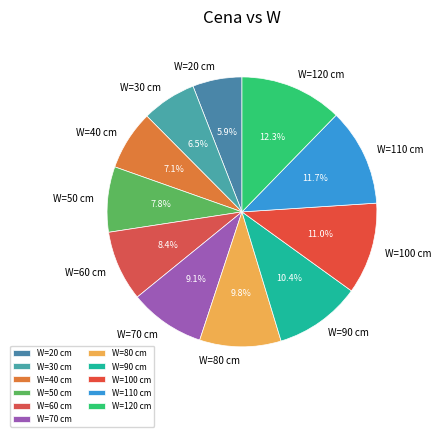

What is the largest slice in the pie chart?

W=120 cm